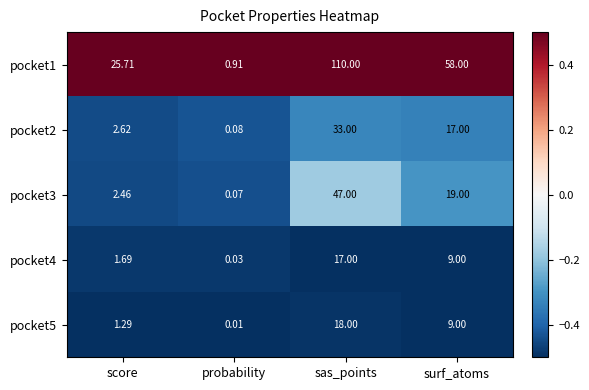

At which label does pocket4 reach its peak?

sas_points